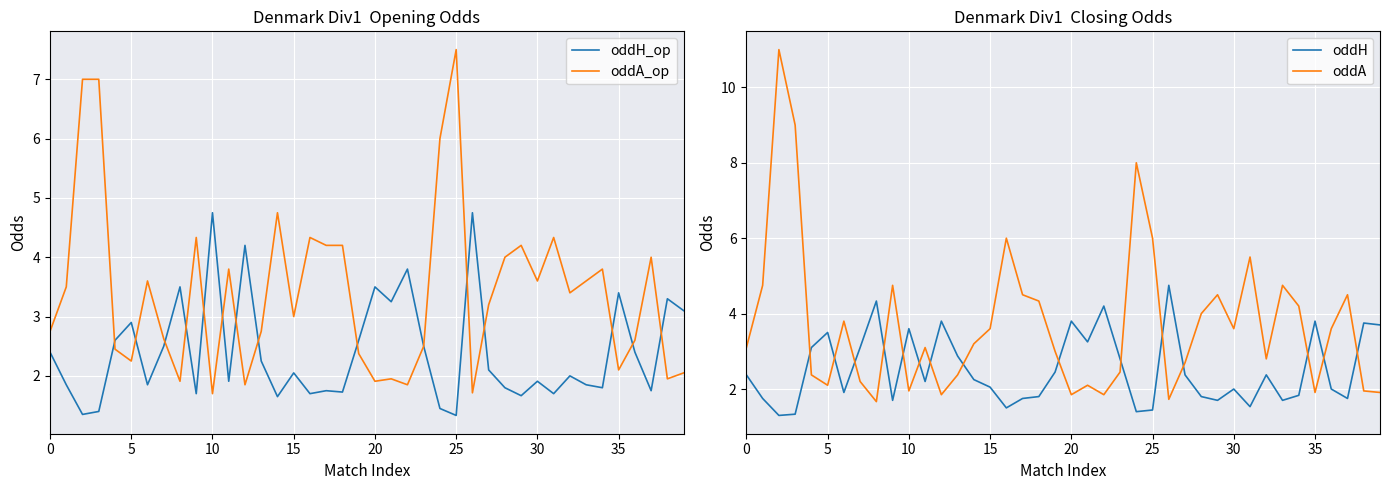

True or false: oddA_op and oddH_op cross at least once.

True